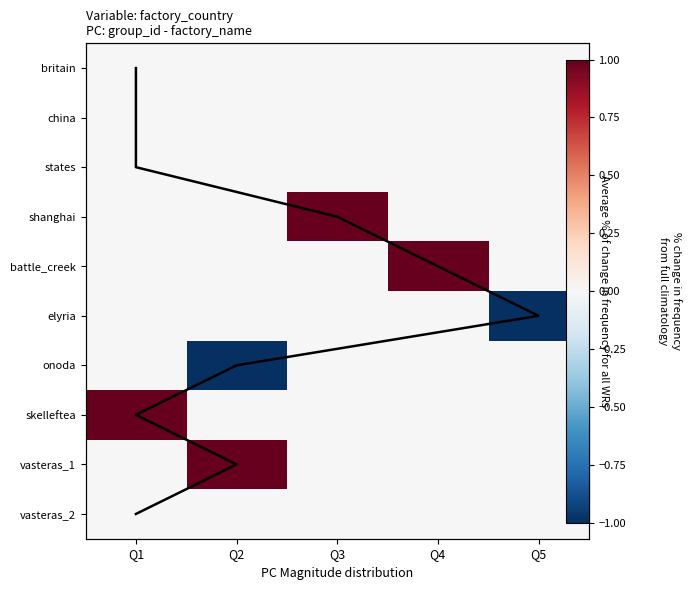

What is the smallest value displayed?

-1